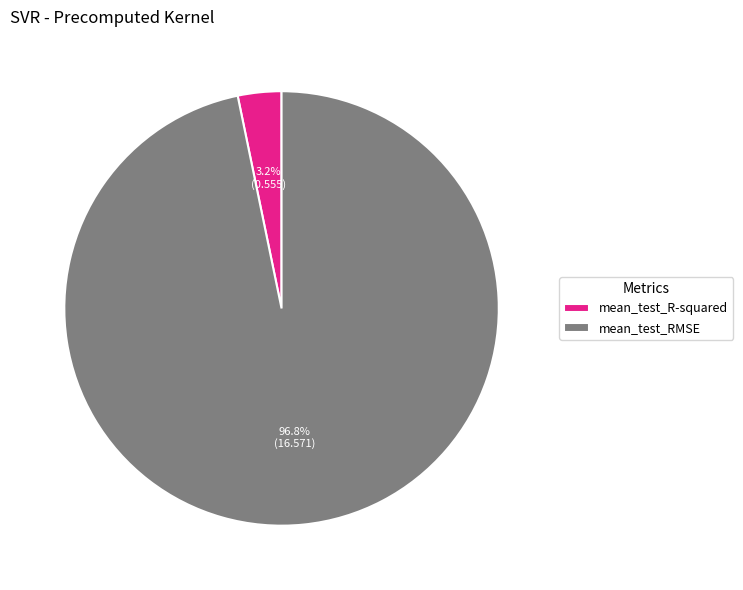

Does any single category account for the majority?

Yes